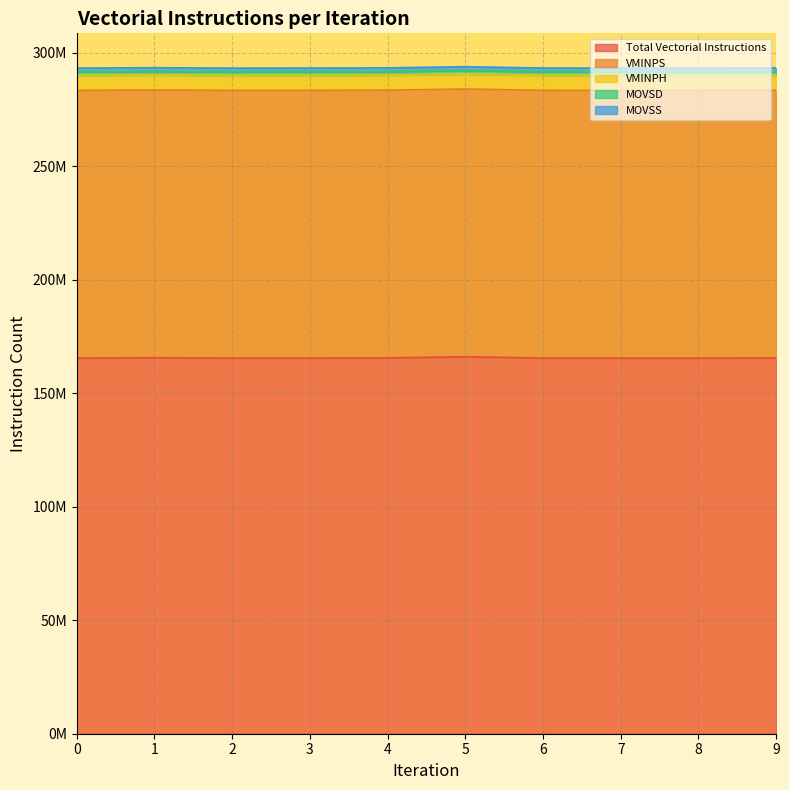

What are all the series names shown in the legend?

Total Vectorial Instructions, VMINPS, VMINPH, MOVSD, MOVSS